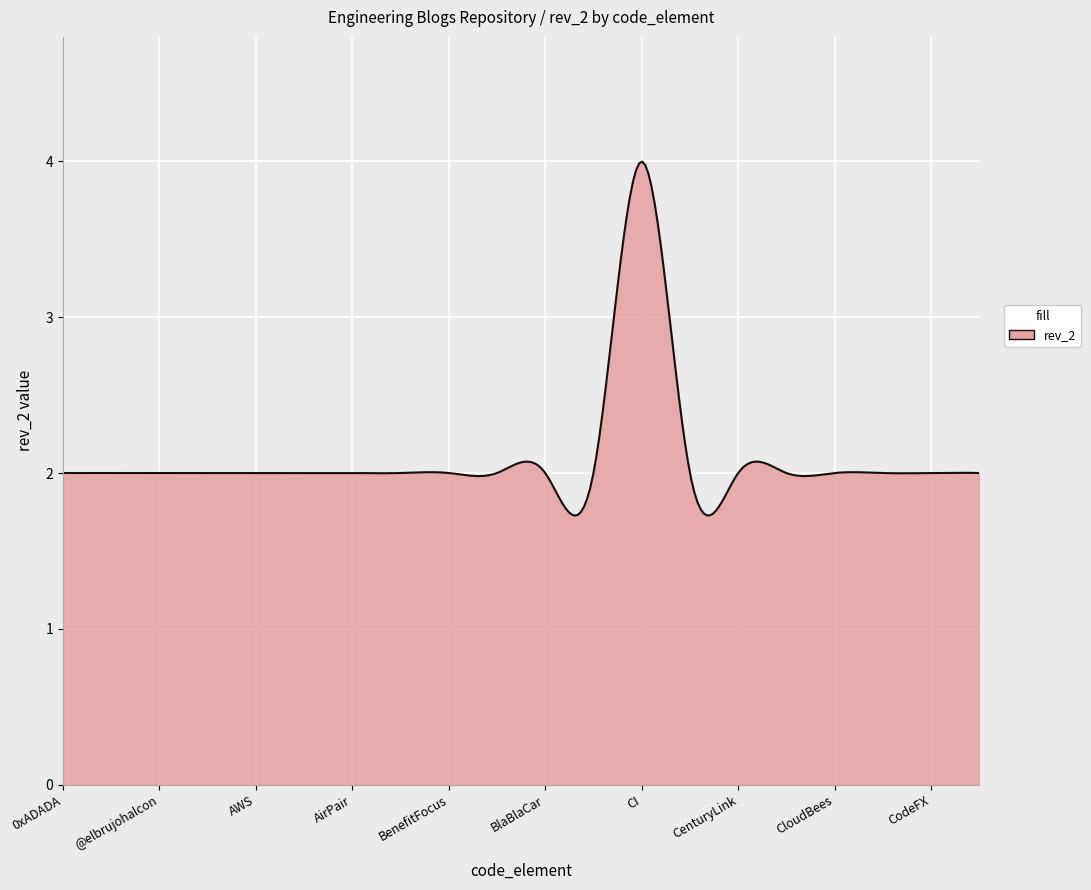

What is the greatest value displayed?

4.0